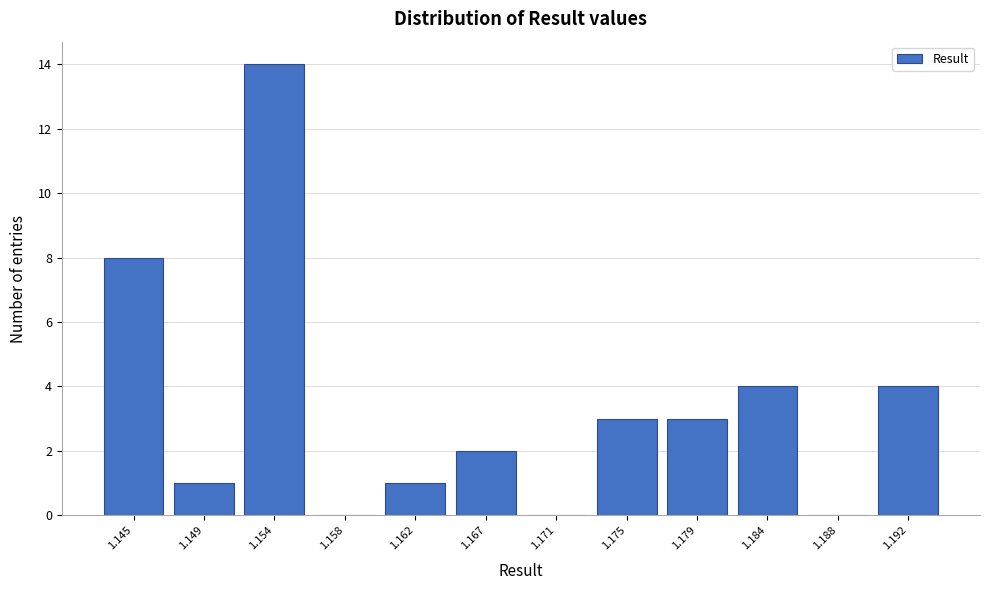

Reading left to right, what are all the values shown in this chart?

1.145=8	1.149=1	1.154=14	1.158=0	1.162=1	1.167=2	1.171=0	1.175=3	1.179=3	1.184=4	1.188=0	1.192=4